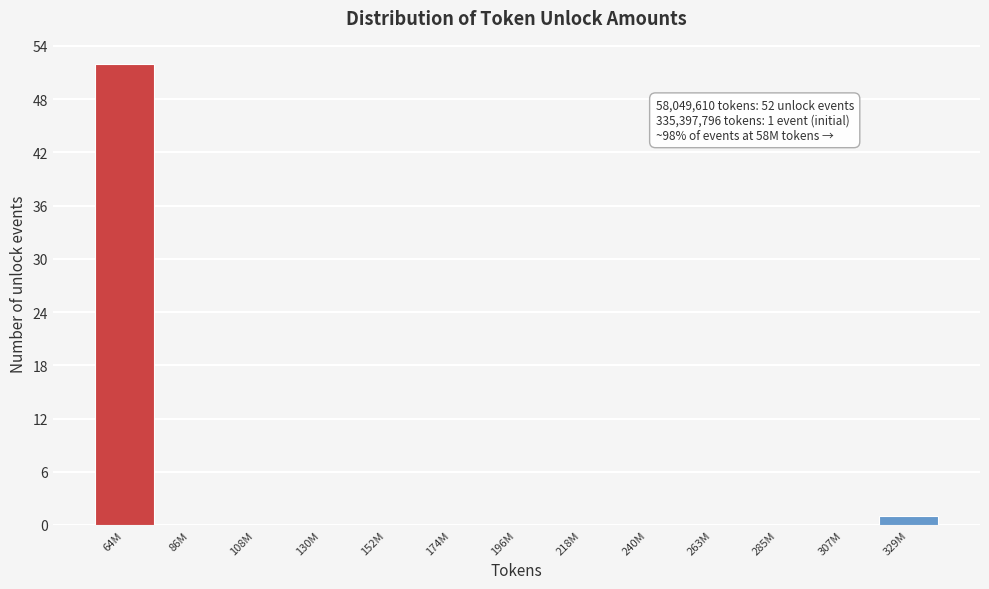

Reading left to right, transcribe all the data shown in this chart.

64M=52	86M=0	108M=0	130M=0	152M=0	174M=0	196M=0	218M=0	240M=0	263M=0	285M=0	307M=0	329M=1